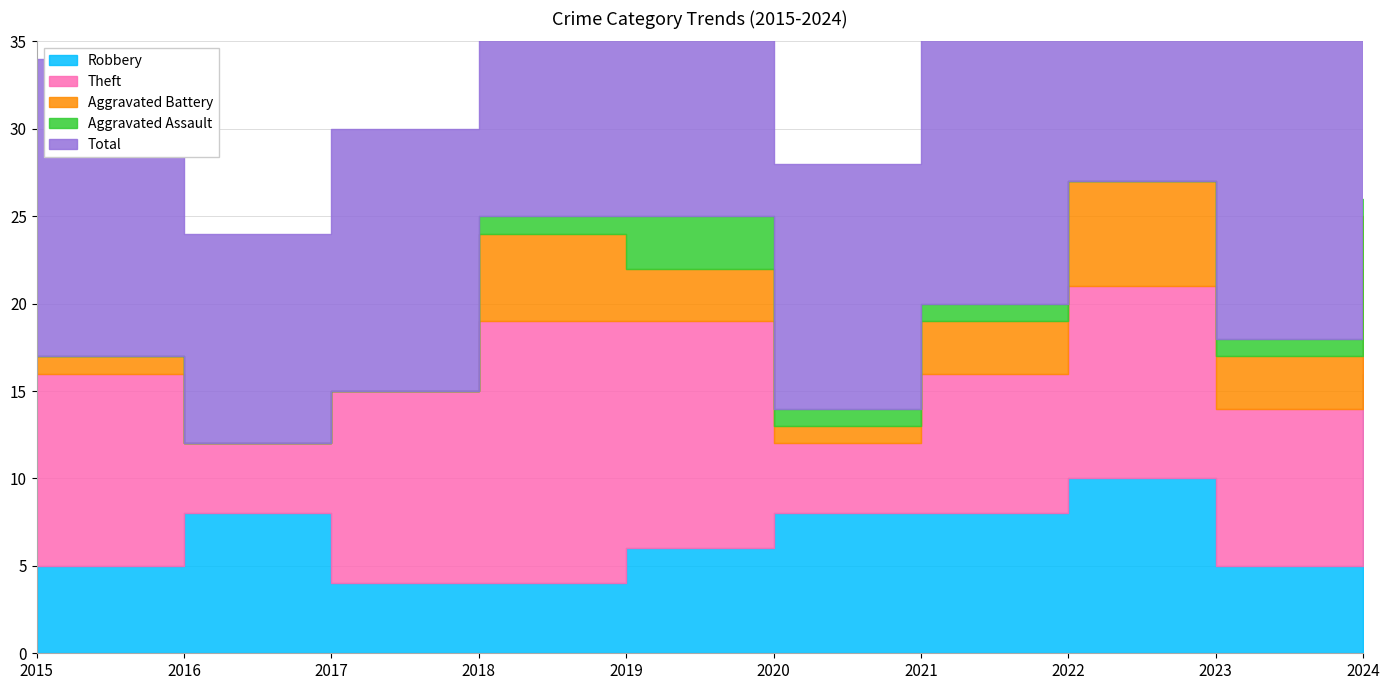

What is the average value of the Aggravated Battery series?

2